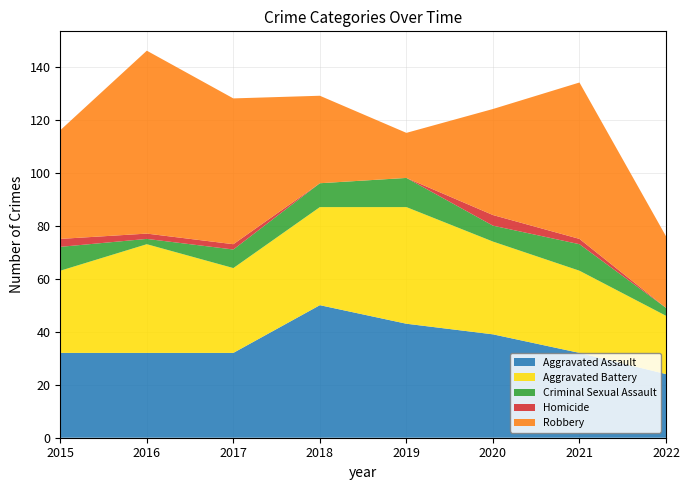

Reading left to right, what are all the values shown in this chart?

Aggravated Assault: 32	32	32	50	43	39	32	24
Aggravated Battery: 31	41	32	37	44	35	31	22
Criminal Sexual Assault: 9	2	7	9	11	6	10	3
Homicide: 3	2	2	0	0	4	2	0
Robbery: 41	69	55	33	17	40	59	27